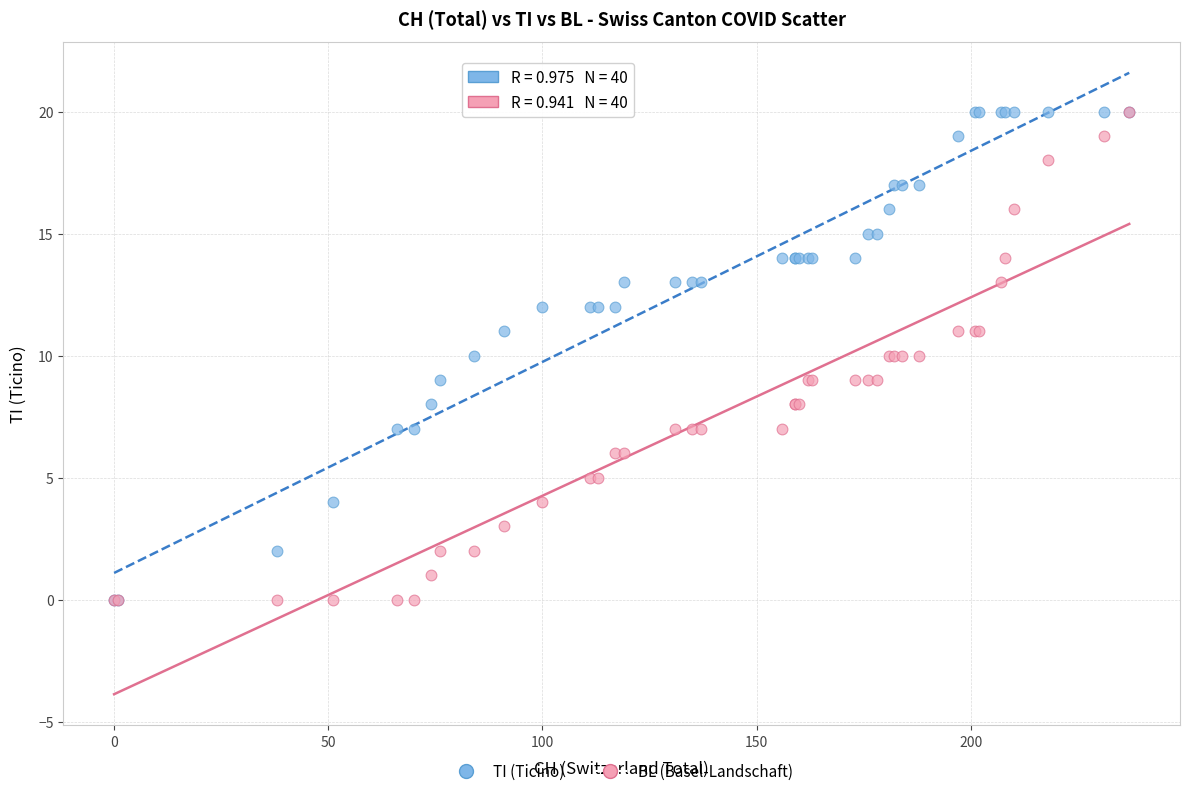

What are all the series names shown in the legend?

TI (Ticino), BL (Basel-Landschaft)